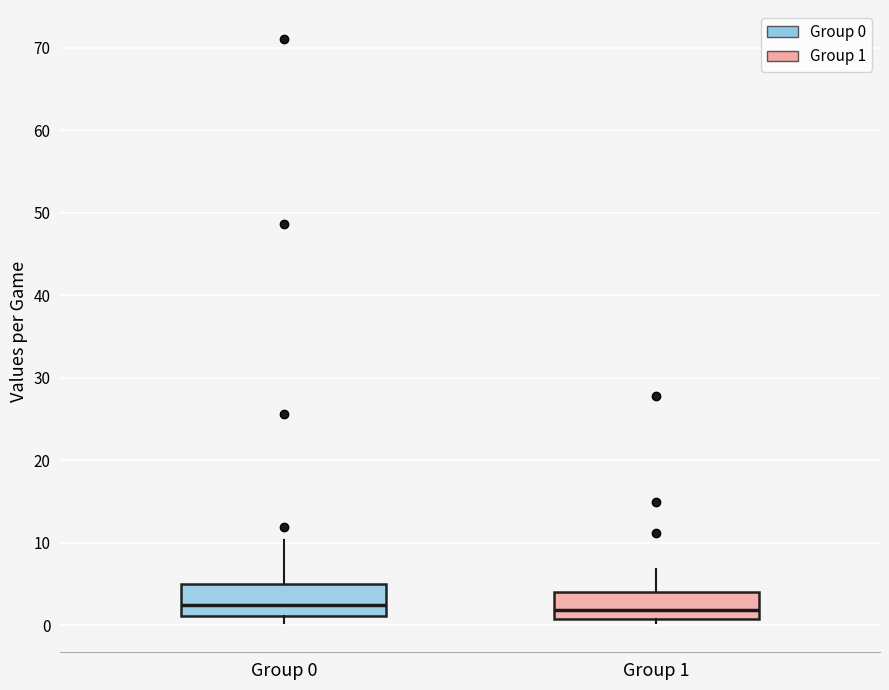

Reading left to right, read every box against the y-axis: the position of its median line, the range the box covers, and the ends of its whiskers. The values are not printed on the chart, so give them approximately, as read against the axis.

Group 0: median 3, box 1 to 5, whiskers 0 to 10
Group 1: median 2, box 1 to 4, whiskers 0 to 7